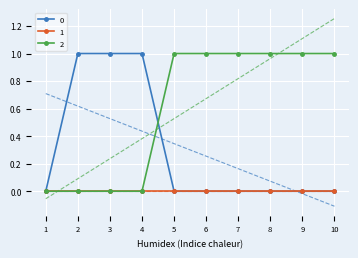

True or false: 0 and 2 cross at least once.

True